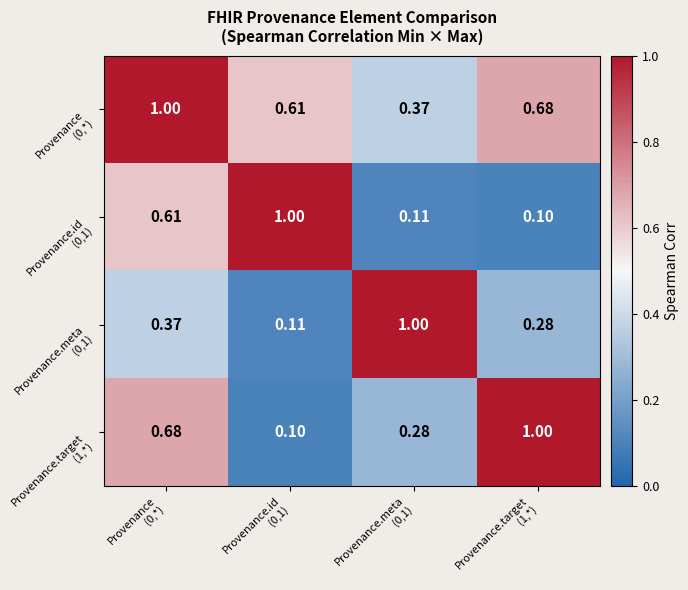

List the series in order of their peak value, lowest first.

Provenance (0,*), Provenance.id (0,1), Provenance.meta (0,1), Provenance.target (1,*)